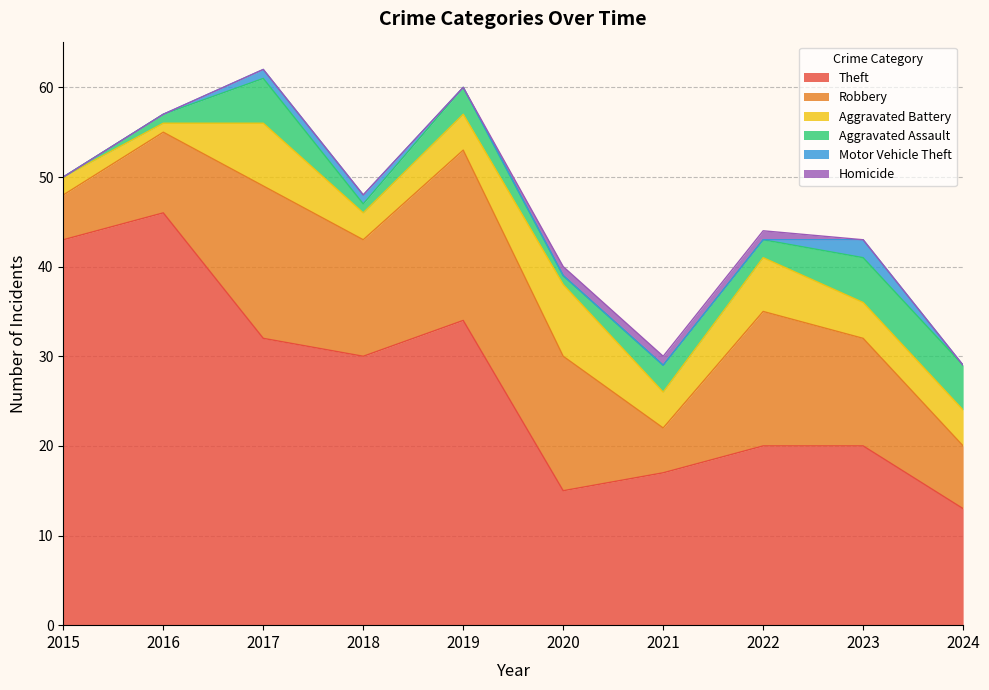

True or false: Motor Vehicle Theft and Robbery intersect in this chart.

False